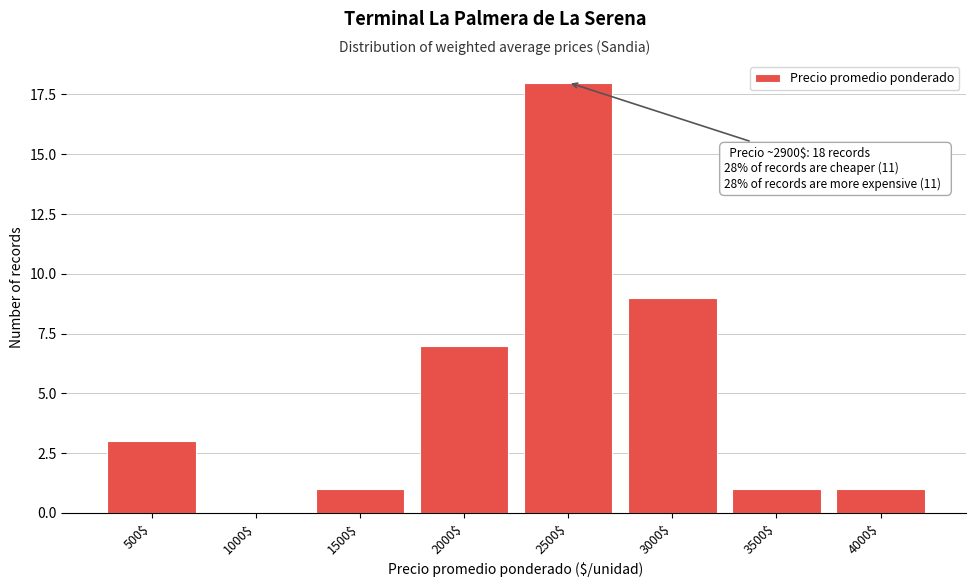

Is it true that the value at 500$ is 5?

False